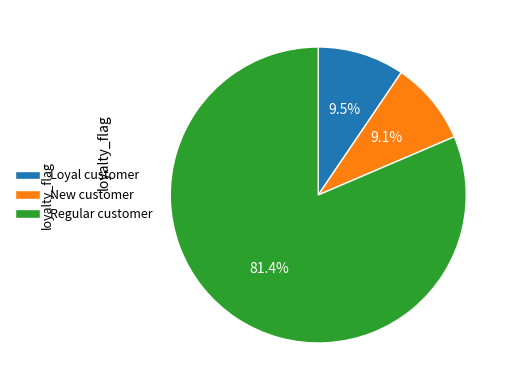

What is the majority slice?

Regular customer